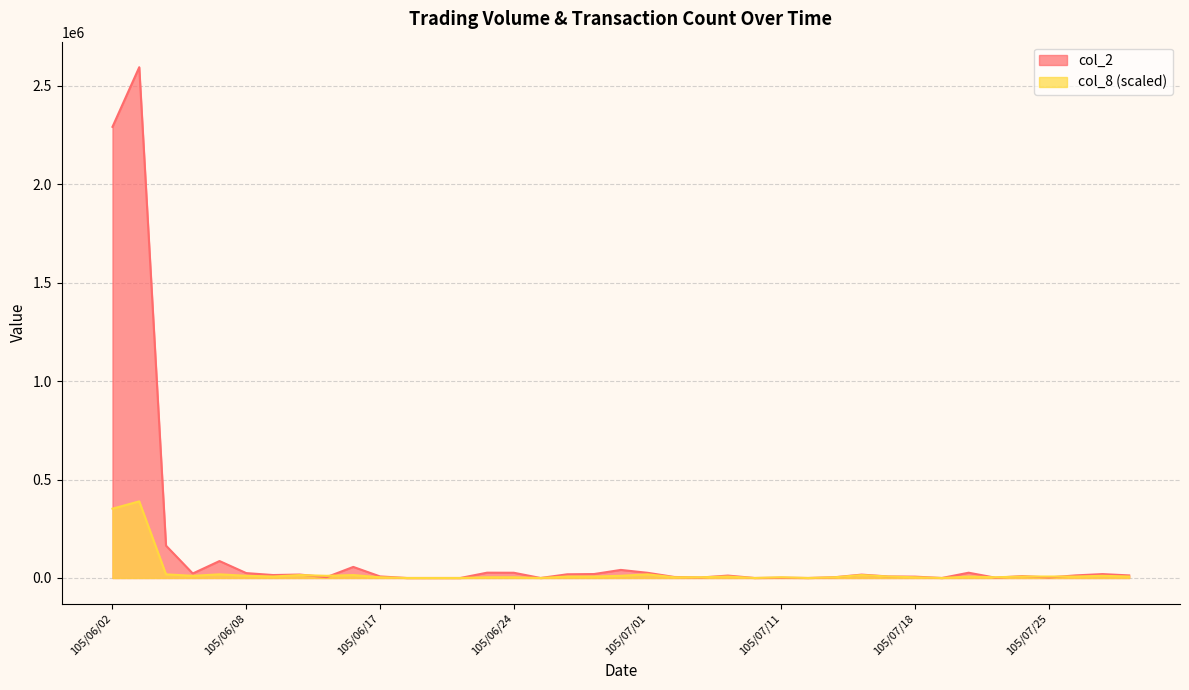

List the series in order of their peak value, lowest first.

col_8 (scaled), col_2